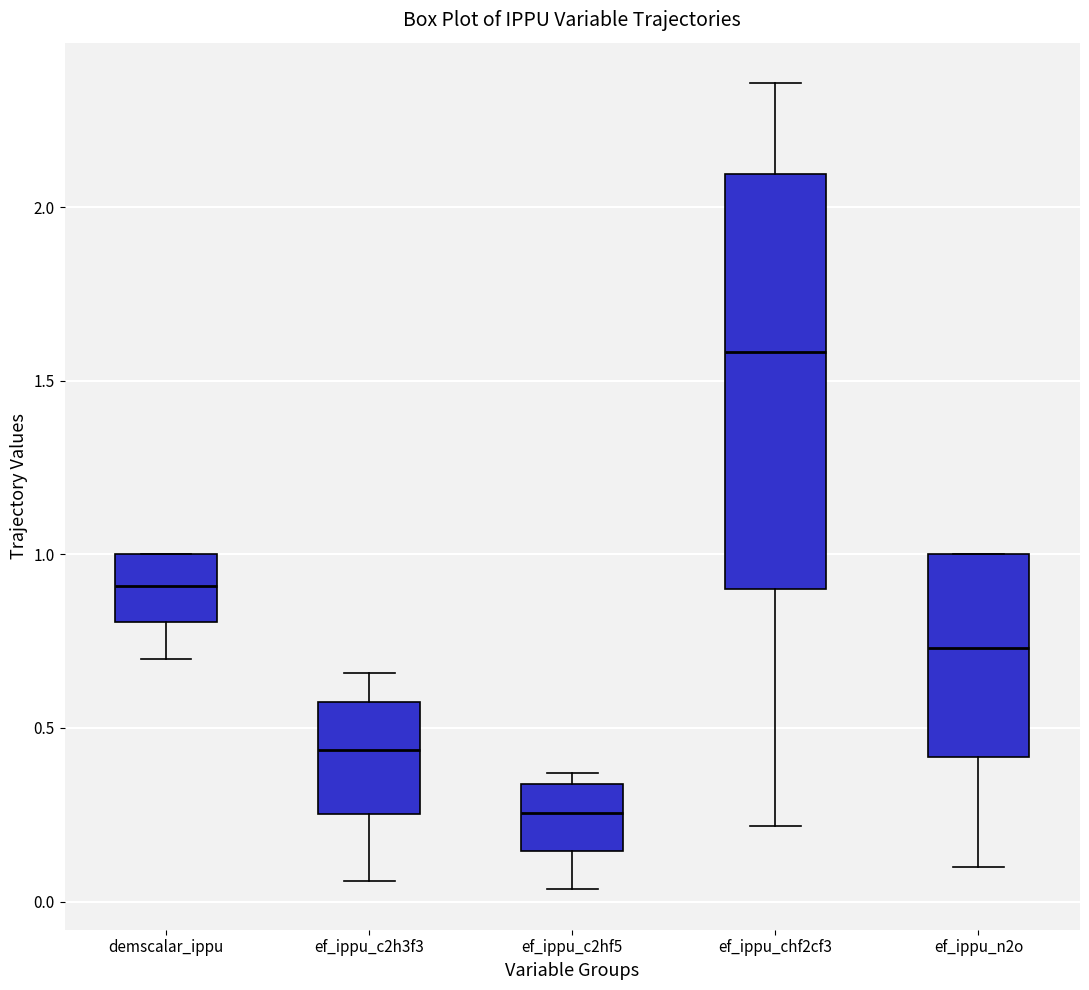

Reading left to right, transcribe this box plot: for each box, give where its median line is, the range the box spans, and where its two whiskers end, as read against the y-axis. The values are not printed on the chart, so give them approximately, as read against the axis.

demscalar_ippu: median 0.90, box 0.80 to 1.00, whiskers 0.70 to 1.00
ef_ippu_c2h3f3: median 0.45, box 0.25 to 0.60, whiskers 0.05 to 0.65
ef_ippu_c2hf5: median 0.25, box 0.15 to 0.35, whiskers 0.05 to 0.35 (just above the box's upper edge)
ef_ippu_chf2cf3: median 1.60, box 0.90 to 2.10, whiskers 0.20 to 2.35
ef_ippu_n2o: median 0.75, box 0.40 to 1.00, whiskers 0.10 to 1.00